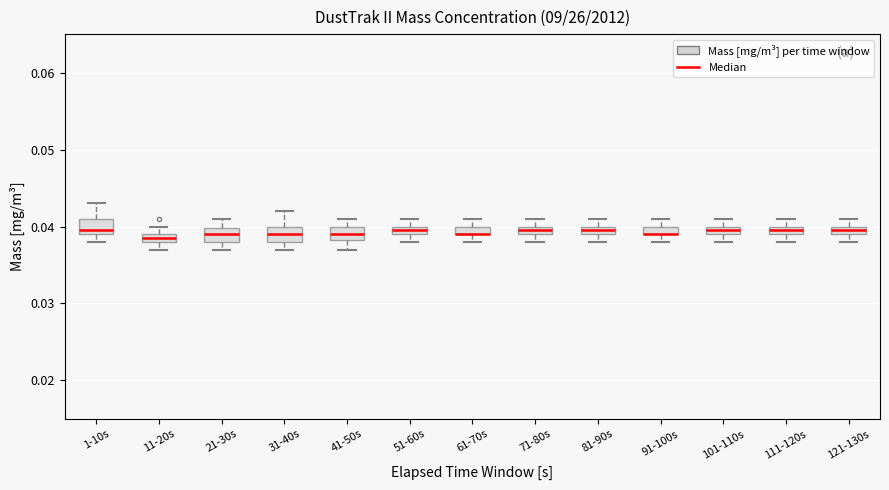

Where does the median line of the box for 1-10s sit on the y-axis? The values are not printed on the chart, so give them approximately, as read against the axis.

0.040